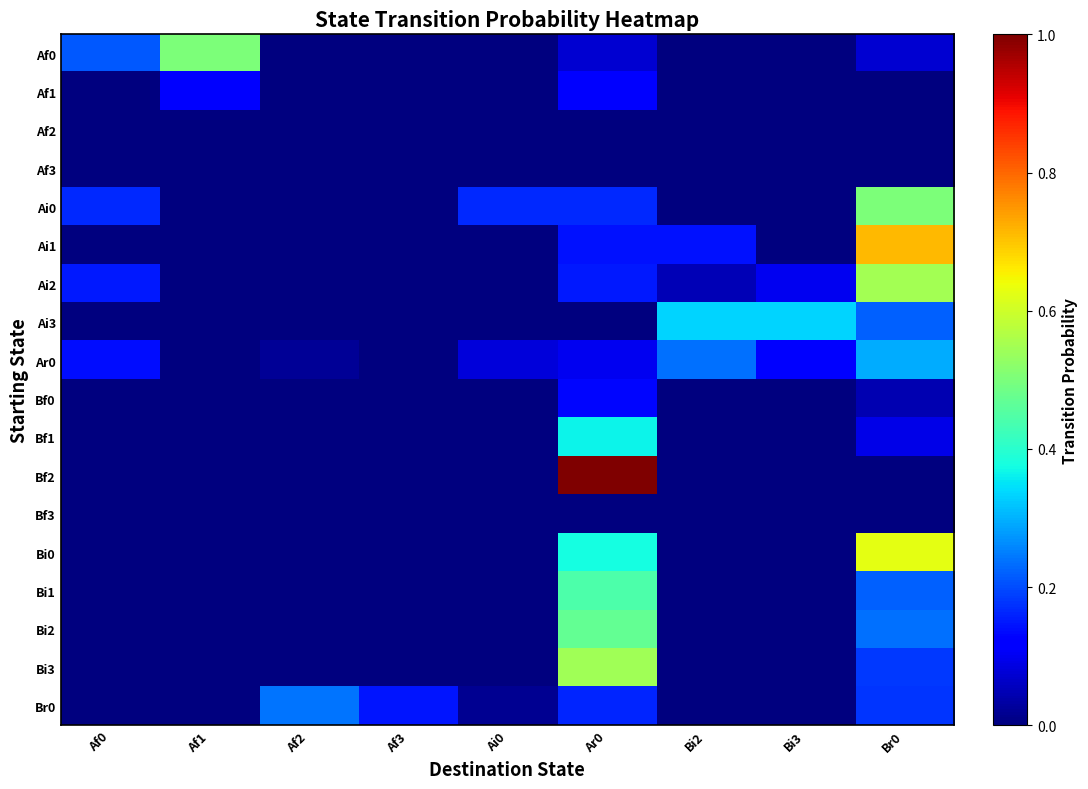

What is the difference between the highest and lowest values at Bi2?

0.3